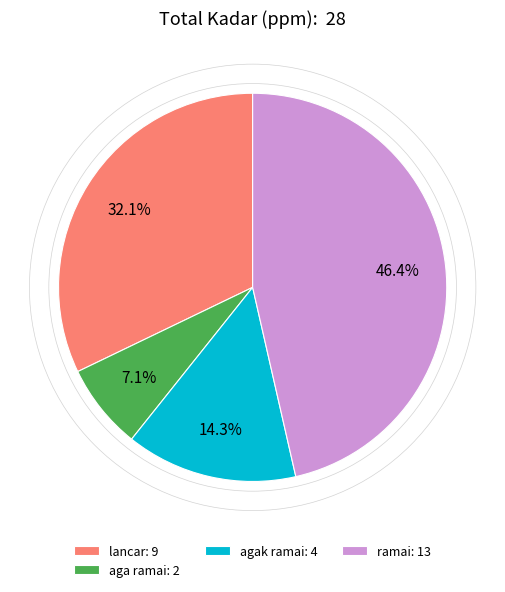

How much of the chart is everything except aga ramai: 2?

92.9%